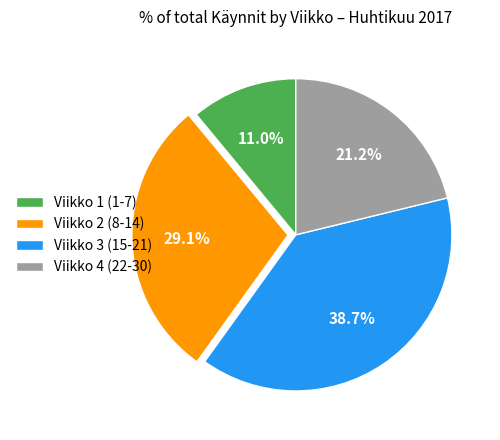

Which category has the biggest portion of the pie?

Viikko 3 (15-21)